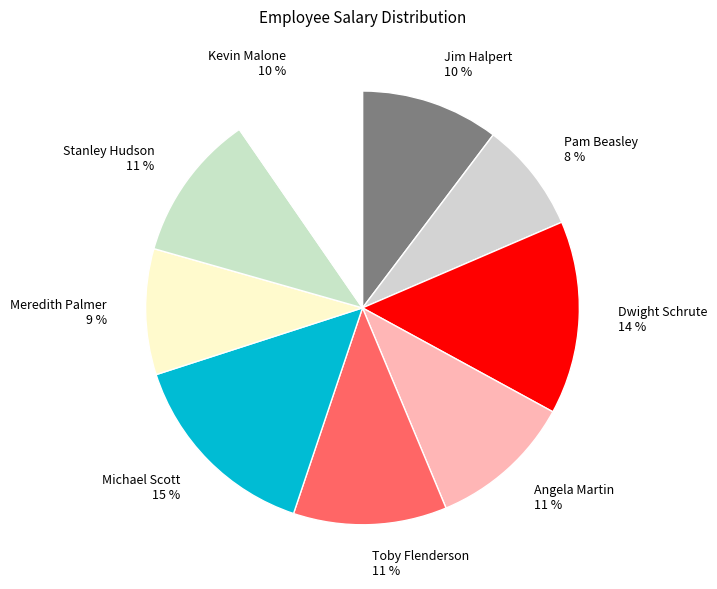

To the nearest percent, what percentage of the pie is Pam Beasley?

8%